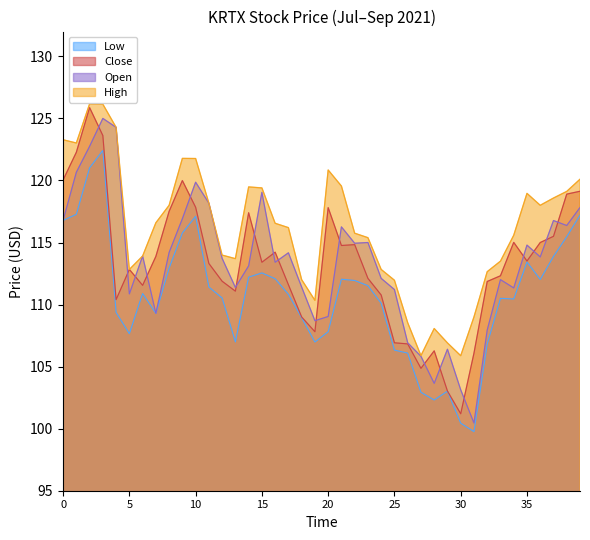

True or false: open has more than 1 points higher than both neighbors.

True